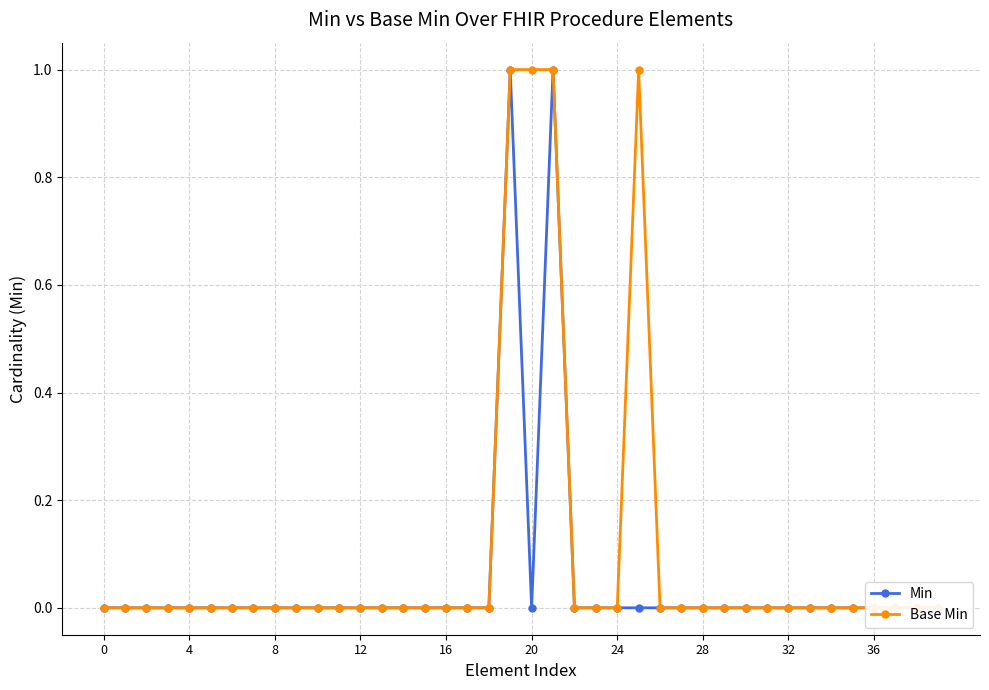

At which category does Min reach its first local peak?

19